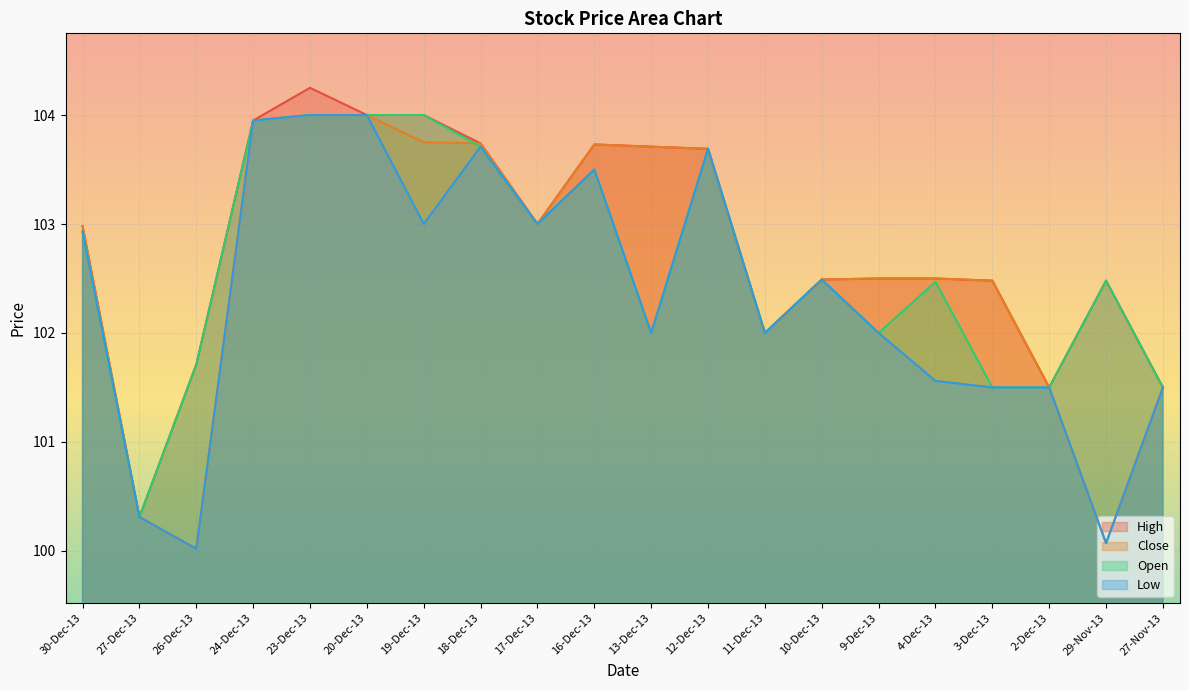

At how many categories does at least one series exceed 101?

19